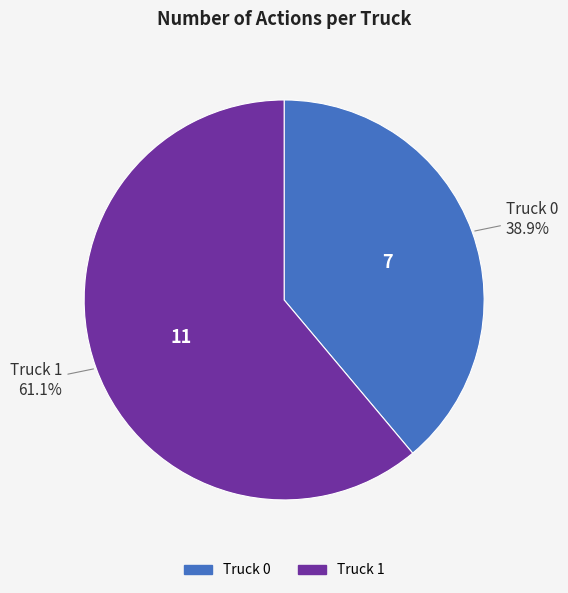

What percentage is the Truck 1 slice, to the nearest percent?

61%